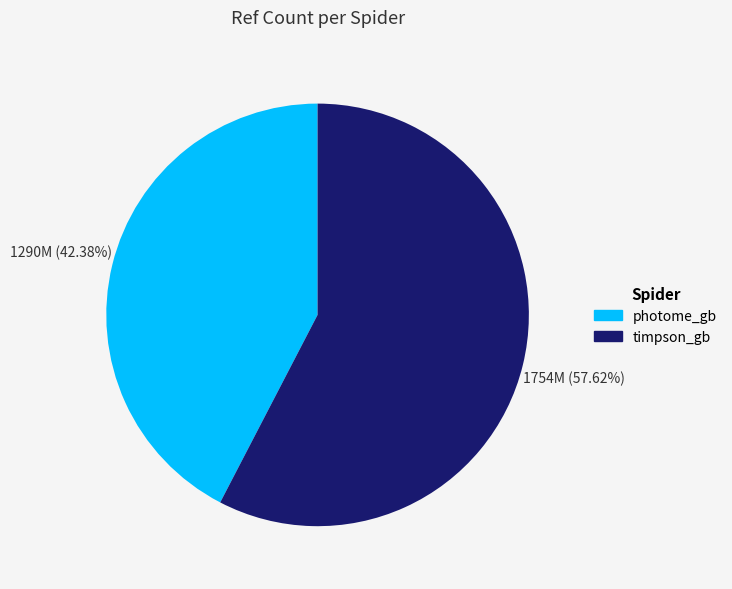

Which slice is the smallest?

photome_gb